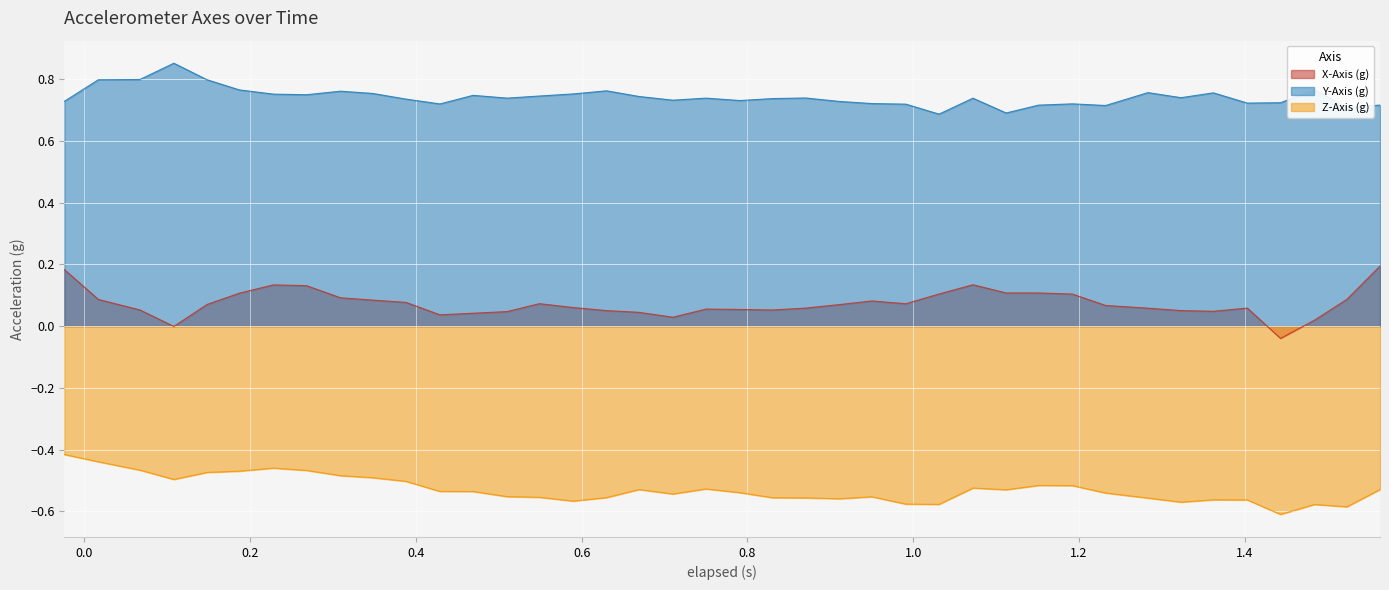

Which series has the widest spread of values?

X-Axis (g)